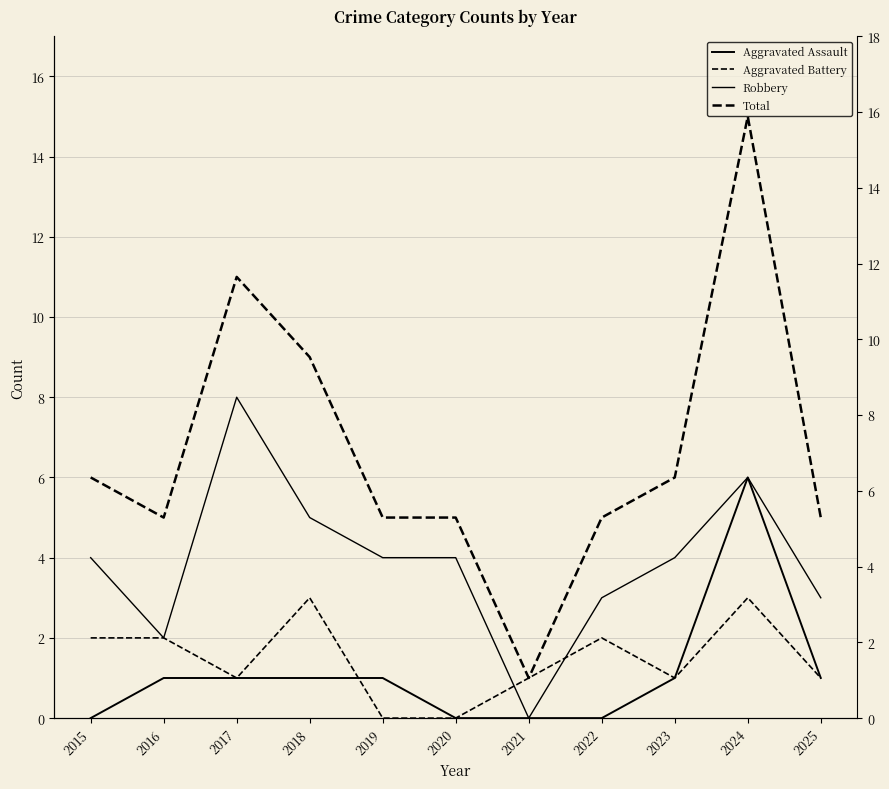

What is the difference between the maximum and minimum values in the Aggravated Assault series?

6